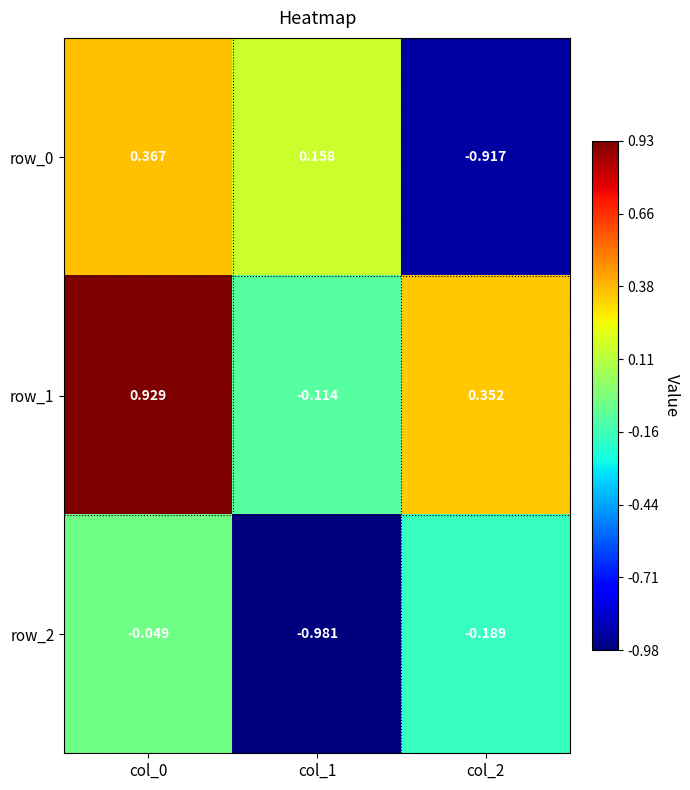

What is the spread (max minus min) of values at col_1?

1.1